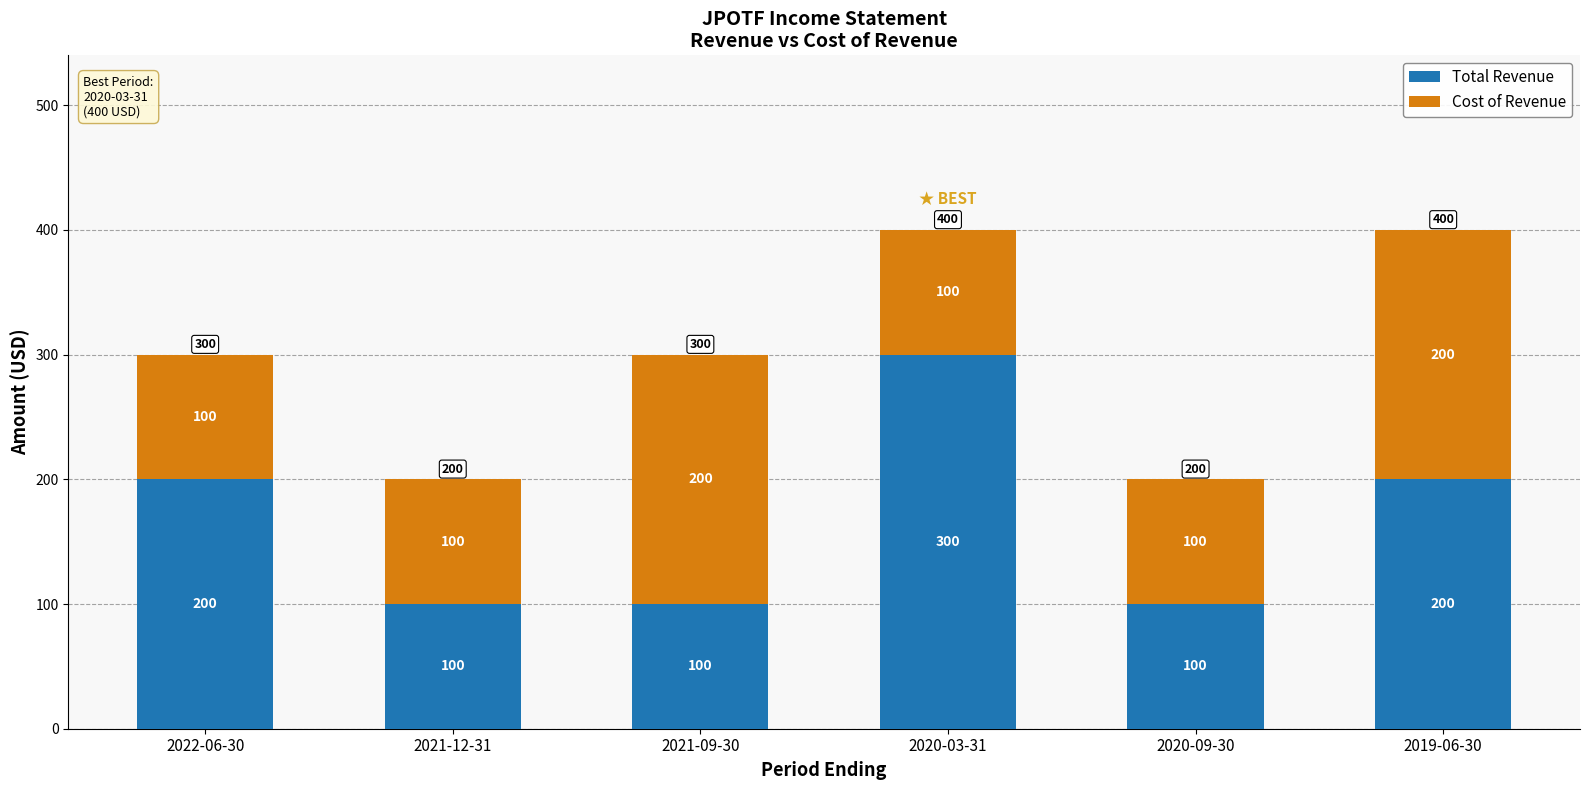

What is the difference between the maximum and minimum values in the Total Revenue series?

200